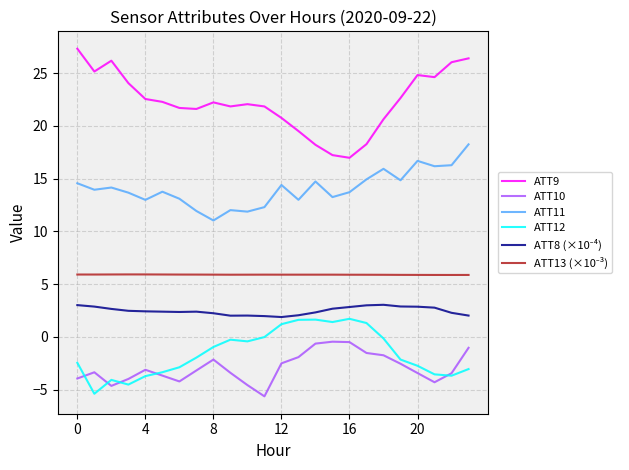

What is the difference between the second highest and minimum values in the ATT9 series?

9.4